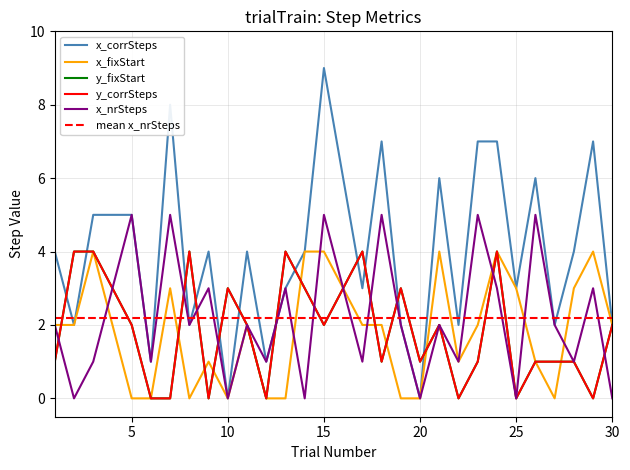

The y_fixStart series shows 3 at 4. True or false?

True